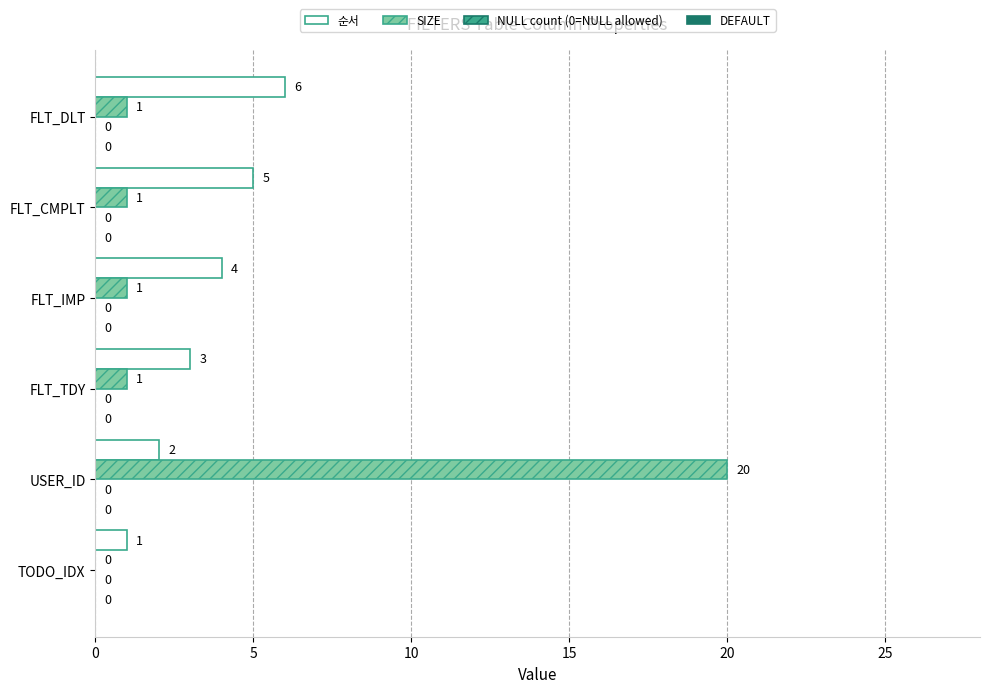

How many data points does each series have?

6